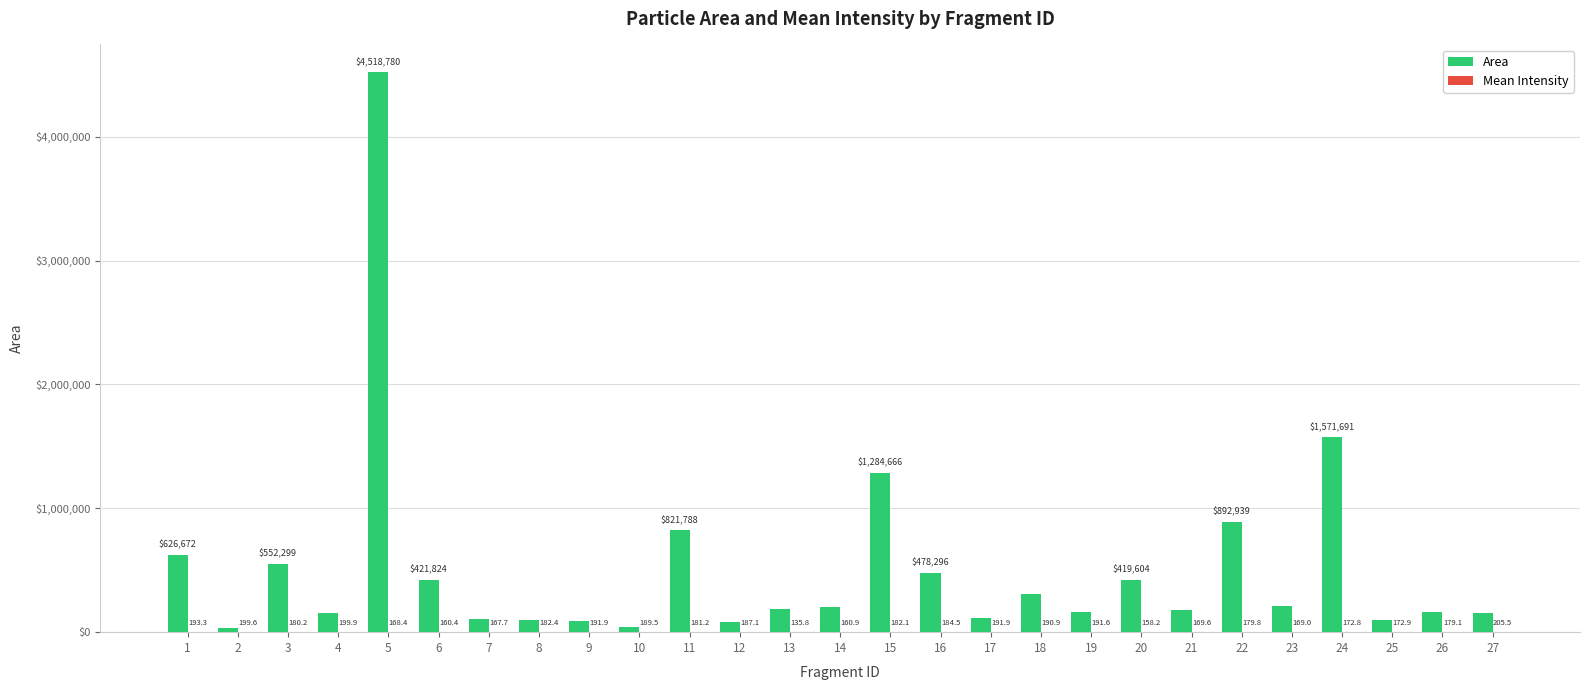

The value of Area at 18 is 310170.0. True or false?

True